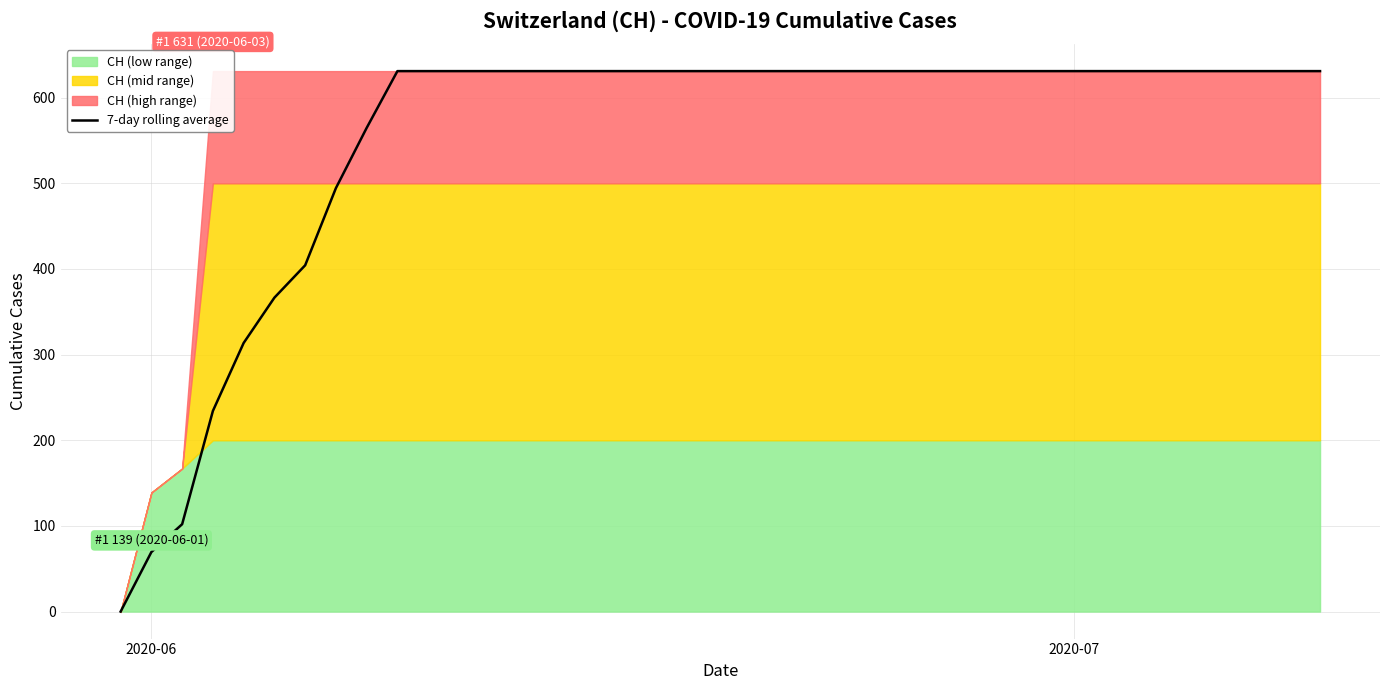

What is the maximum value for 7-day rolling average?

631.0